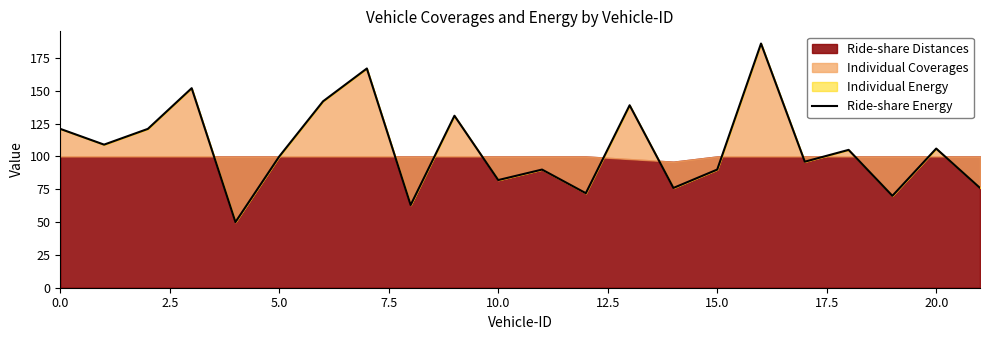

Which has a higher value, 10.0 or 19?

19